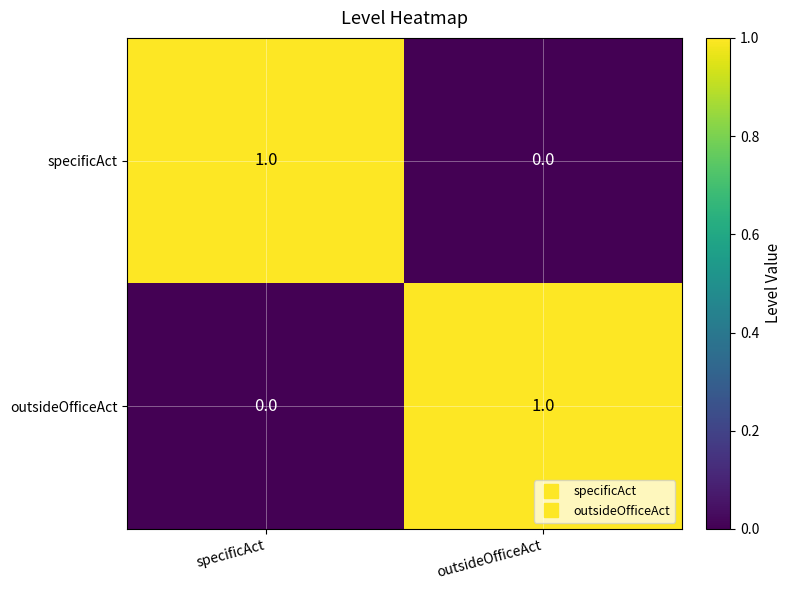

Which category has the highest value in the outsideOfficeAct series?

outsideOfficeAct